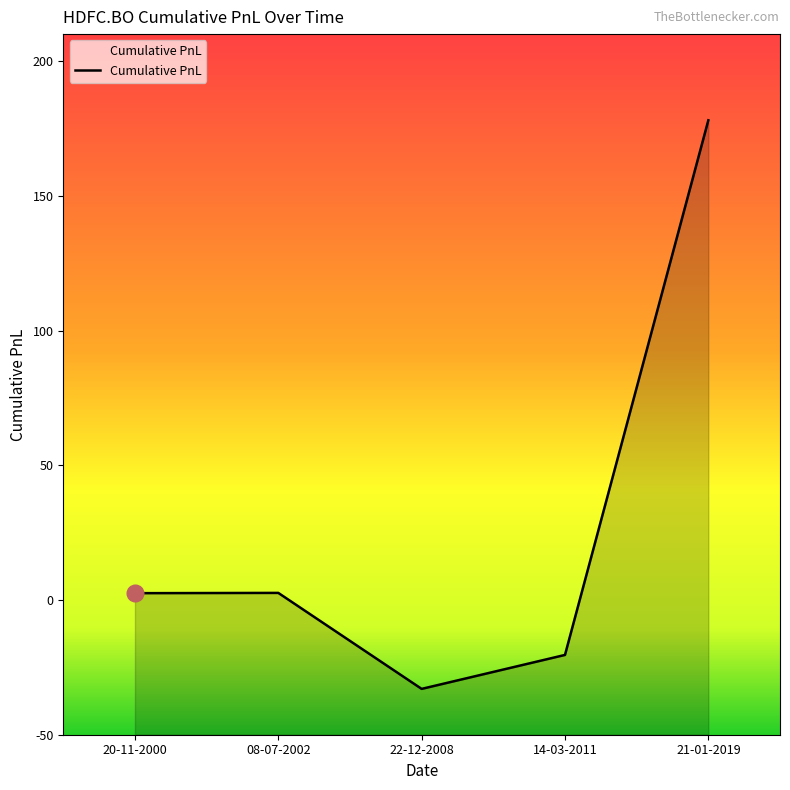

Where is the data nearest to the value 72?

08-07-2002